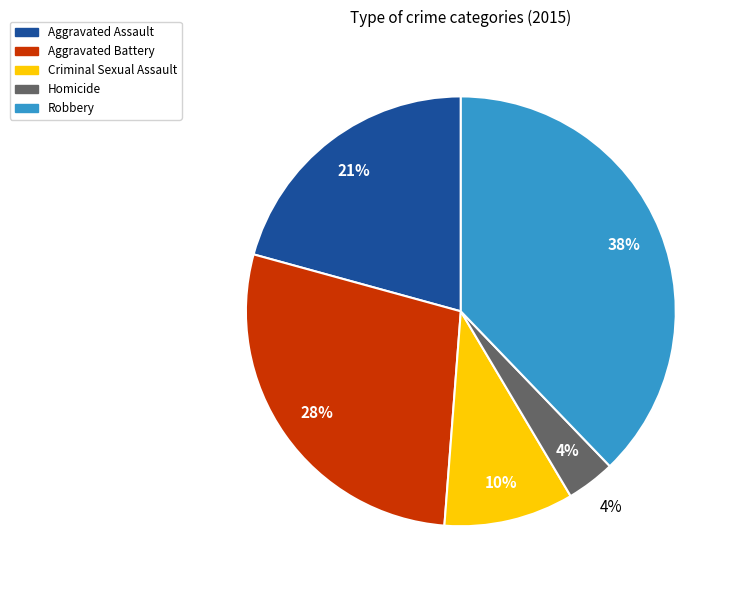

What is the smallest slice in the pie chart?

Homicide